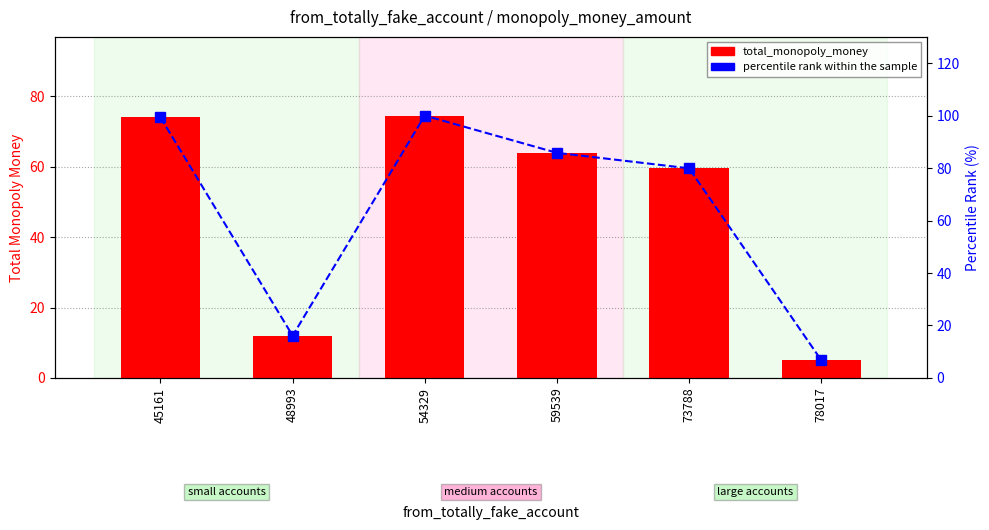

At which label does total_monopoly_money first exceed 63?

45161